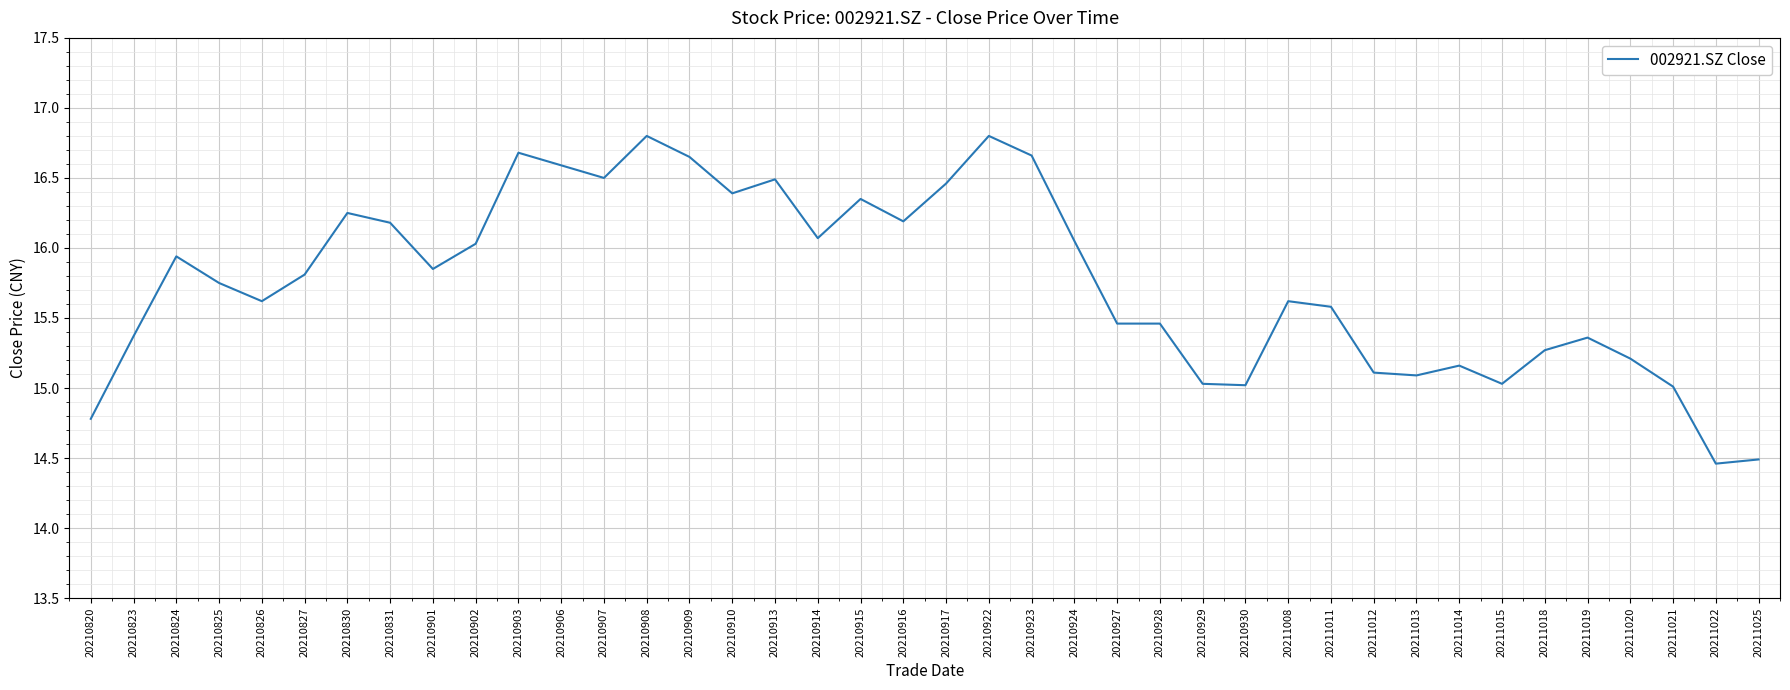

Approximately how many times larger is the value at 20210908 compared to 20211015?

1.1